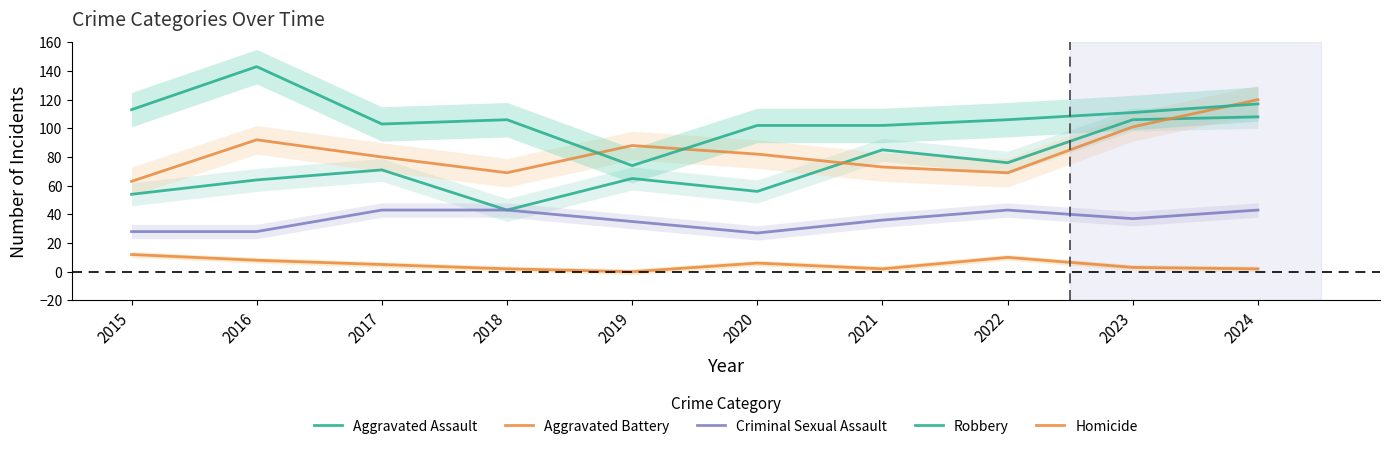

How many interior local valleys does the Aggravated Assault series have?

3